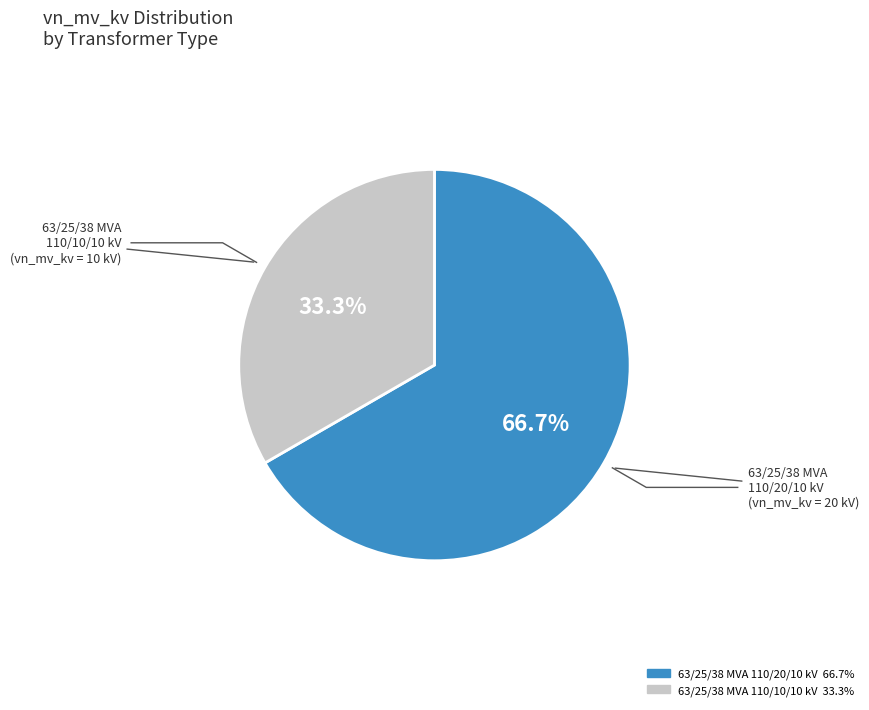

Does 63/25/38 MVA 110/10/10 kV represent more than half of the total?

No